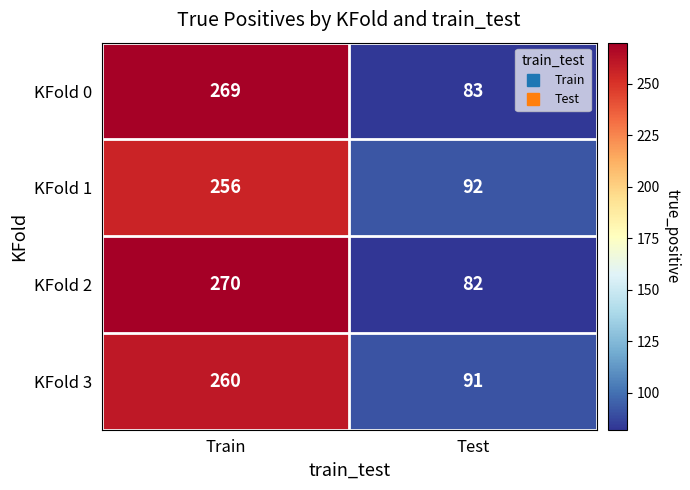

What is the greatest value displayed?

270